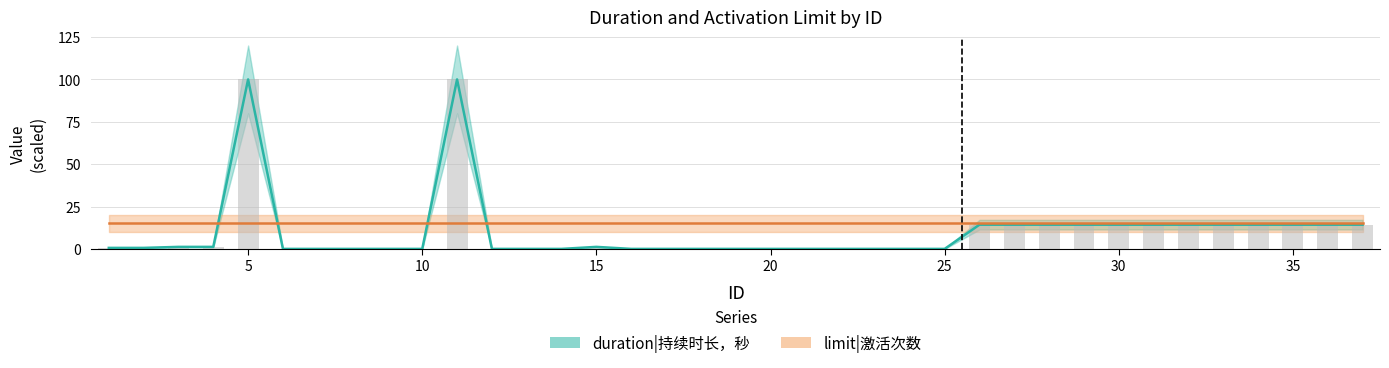

What is the sum of all values?

376.2